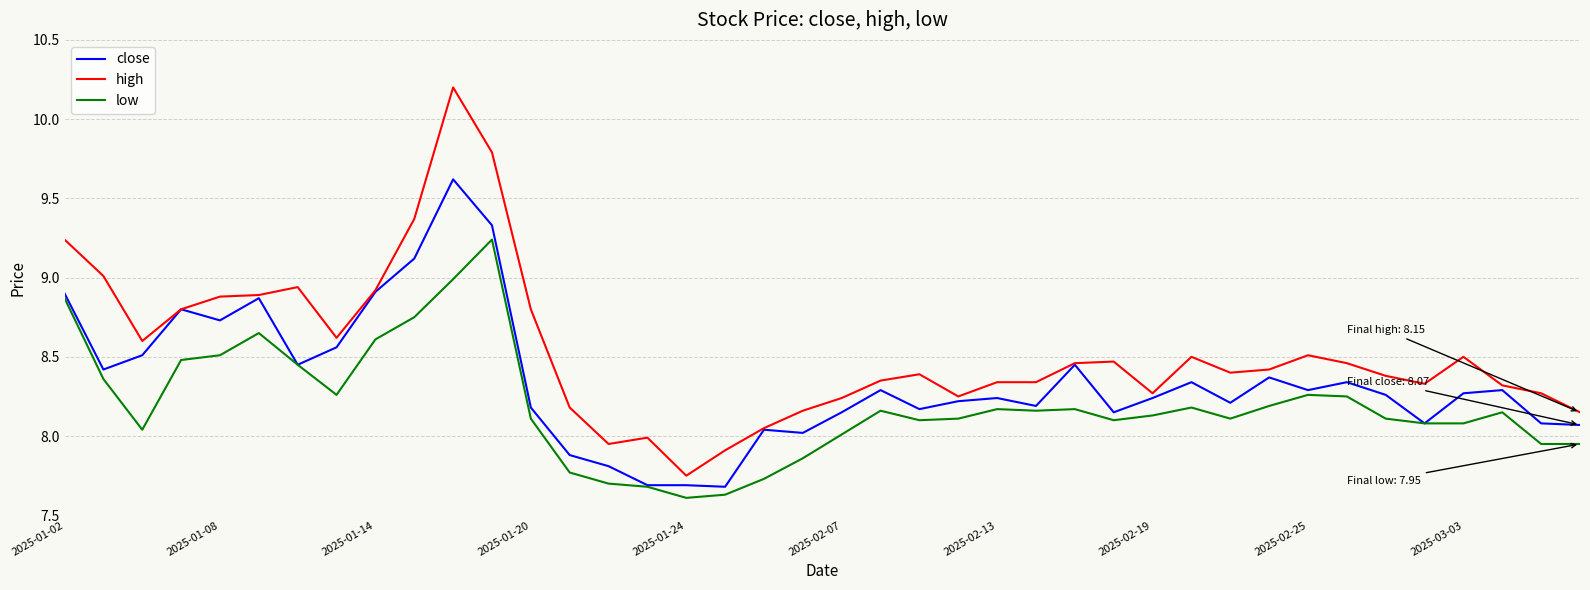

What is the greatest value displayed?

10.2